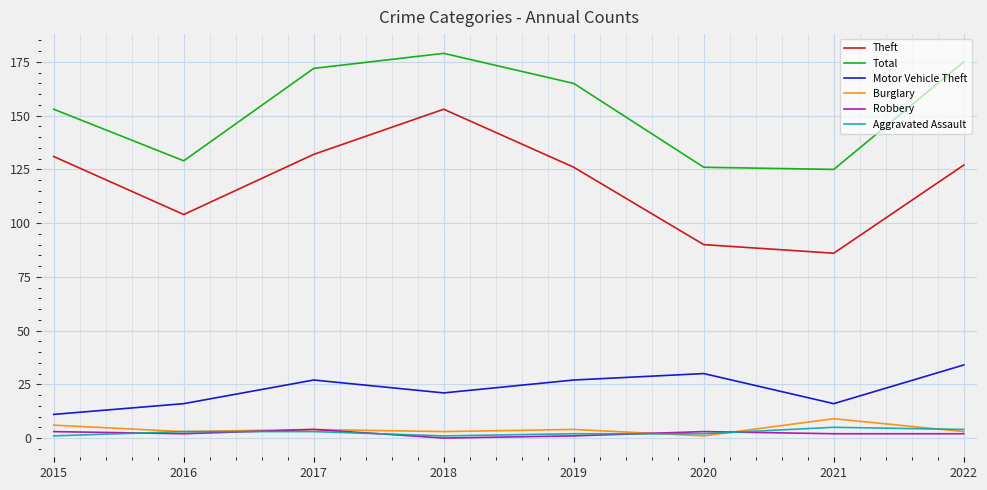

Reading left to right, transcribe all the data shown in this chart.

Theft: 2015=131	2016=104	2017=132	2018=153	2019=126	2020=90	2021=86	2022=127
Total: 2015=153	2016=129	2017=172	2018=179	2019=165	2020=126	2021=125	2022=175
Motor Vehicle Theft: 2015=11	2016=16	2017=27	2018=21	2019=27	2020=30	2021=16	2022=34
Burglary: 2015=6	2016=3	2017=4	2018=3	2019=4	2020=1	2021=9	2022=3
Robbery: 2015=3	2016=2	2017=4	2018=0	2019=1	2020=3	2021=2	2022=2
Aggravated Assault: 2015=1	2016=3	2017=3	2018=1	2019=2	2020=2	2021=5	2022=4